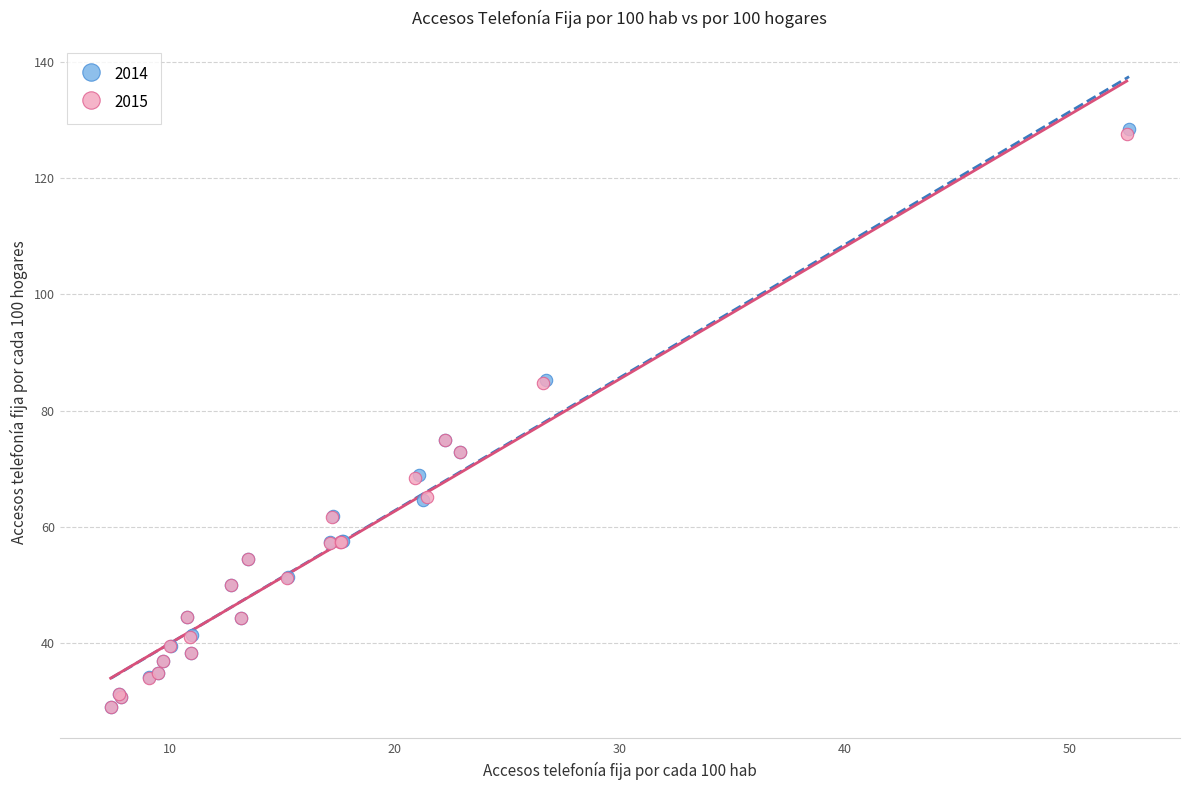

What are all the series names shown in the legend?

2014, 2015